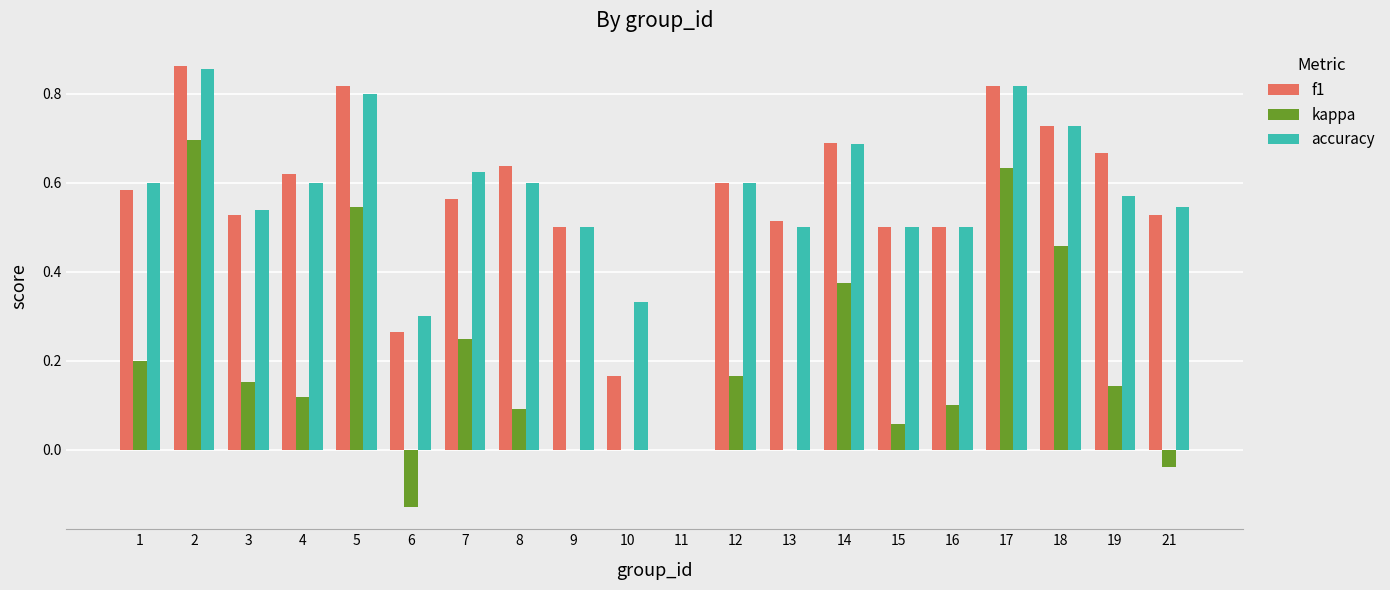

The kappa series shows 0.0 at 13. True or false?

True